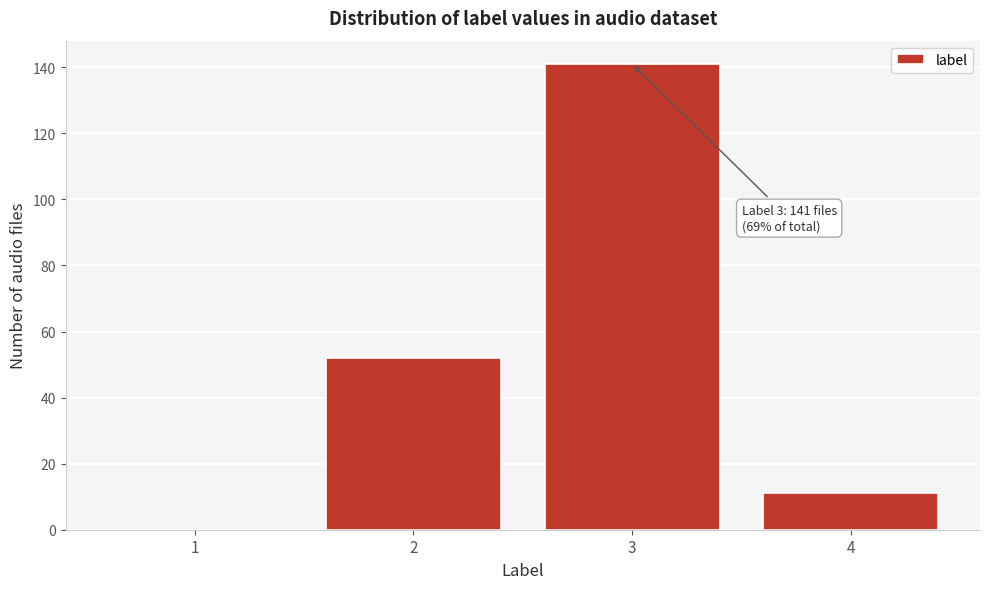

Reading left to right, what are all the values shown in this chart?

1=0	2=52	3=141	4=11